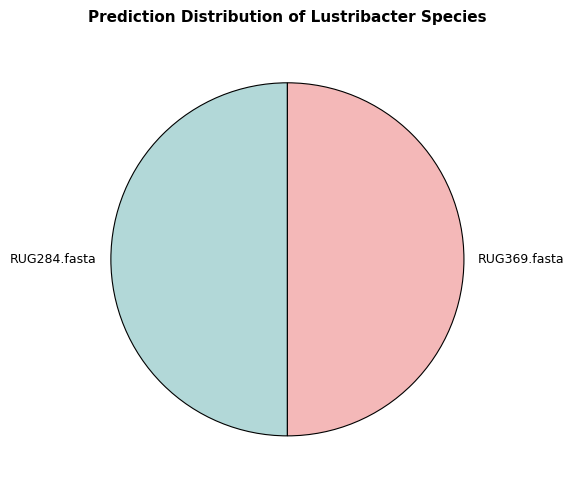

The RUG284.fasta slice represents 50% of the pie. True or false?

True